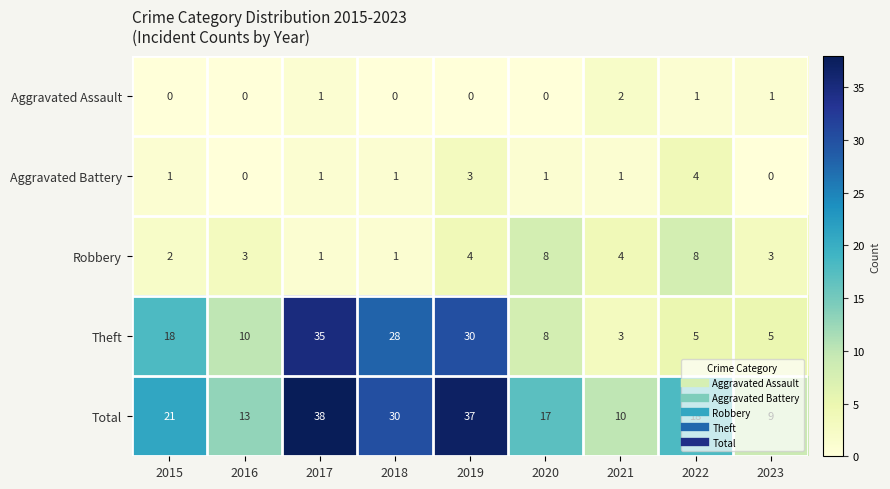

How many distinct data groups are displayed?

5